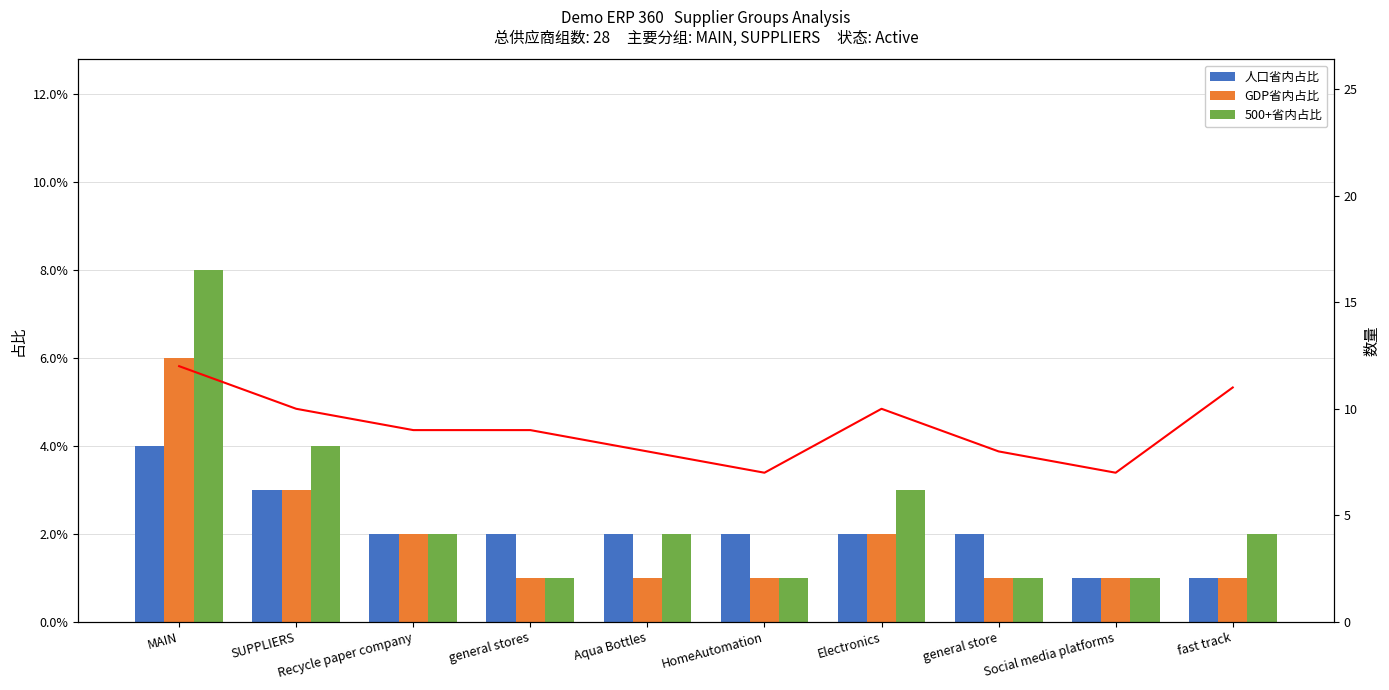

Which series has the largest range (max minus min)?

500+省内占比